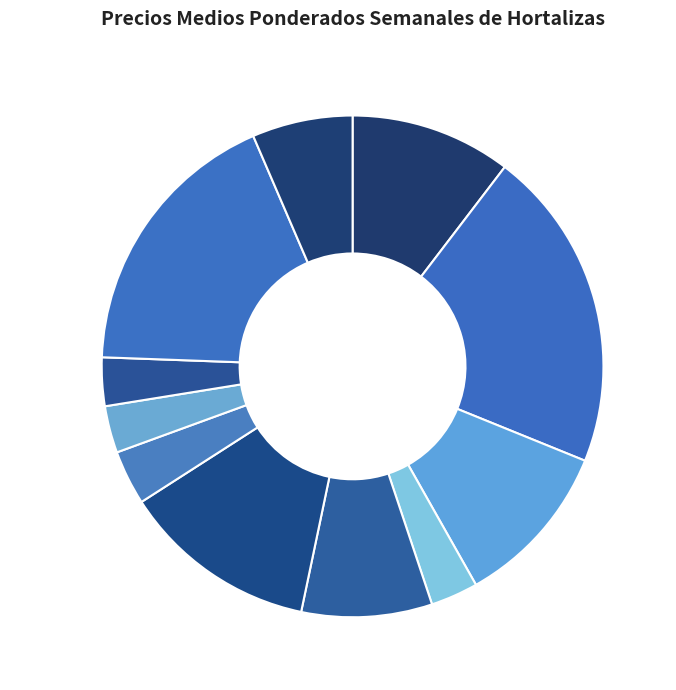

Is APIO the majority of the pie?

No